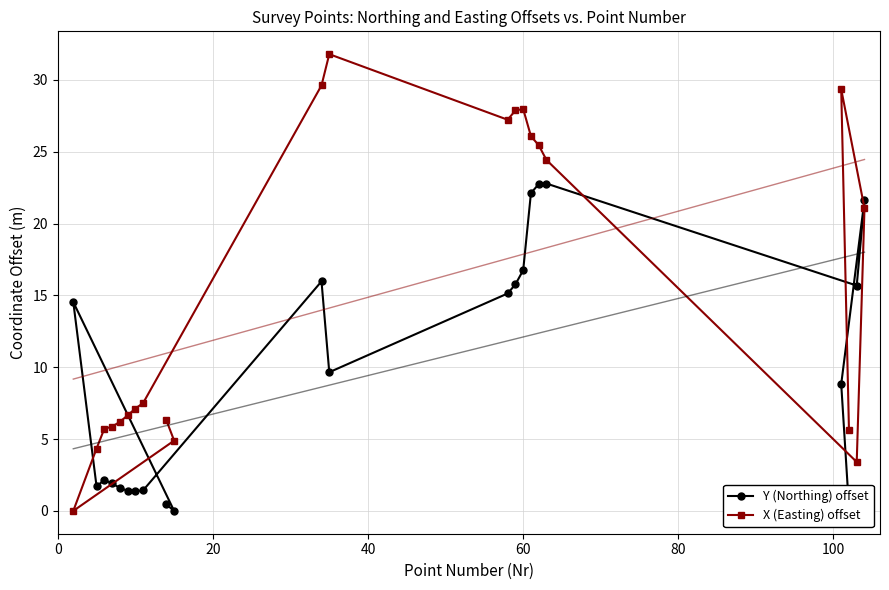

List the series in order of their peak value, lowest first.

Y (Northing) offset, X (Easting) offset